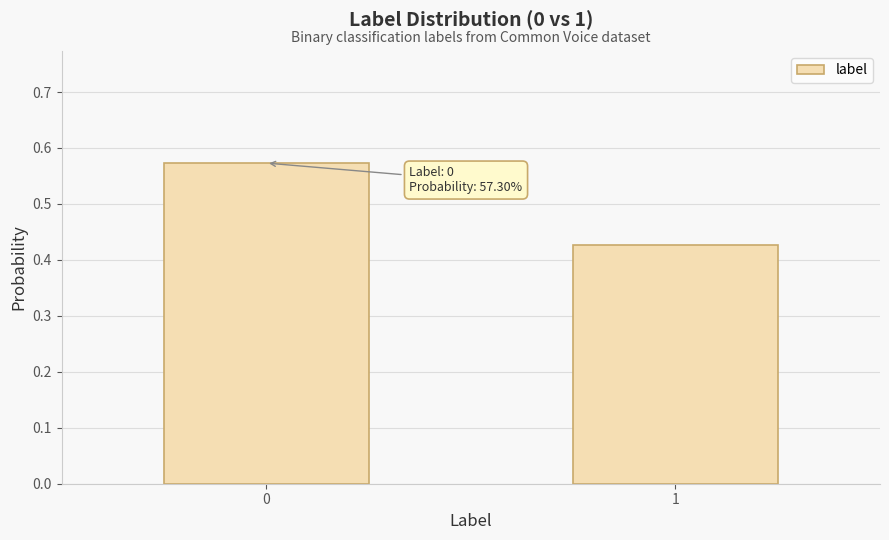

List the labels in order of value, largest first.

0, 1